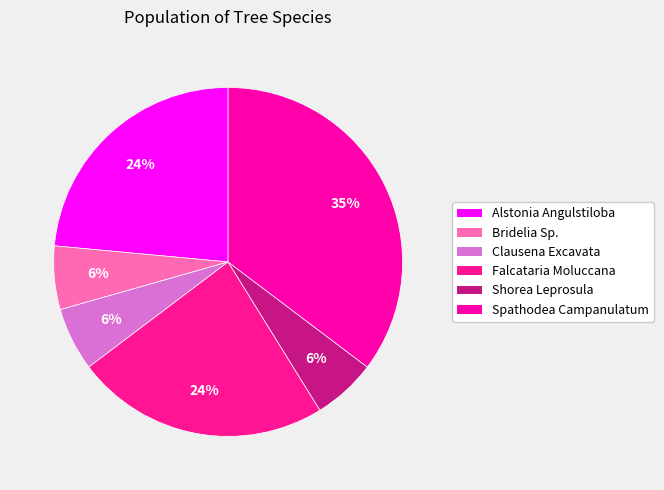

To the nearest percent, what is the average slice percentage?

17%